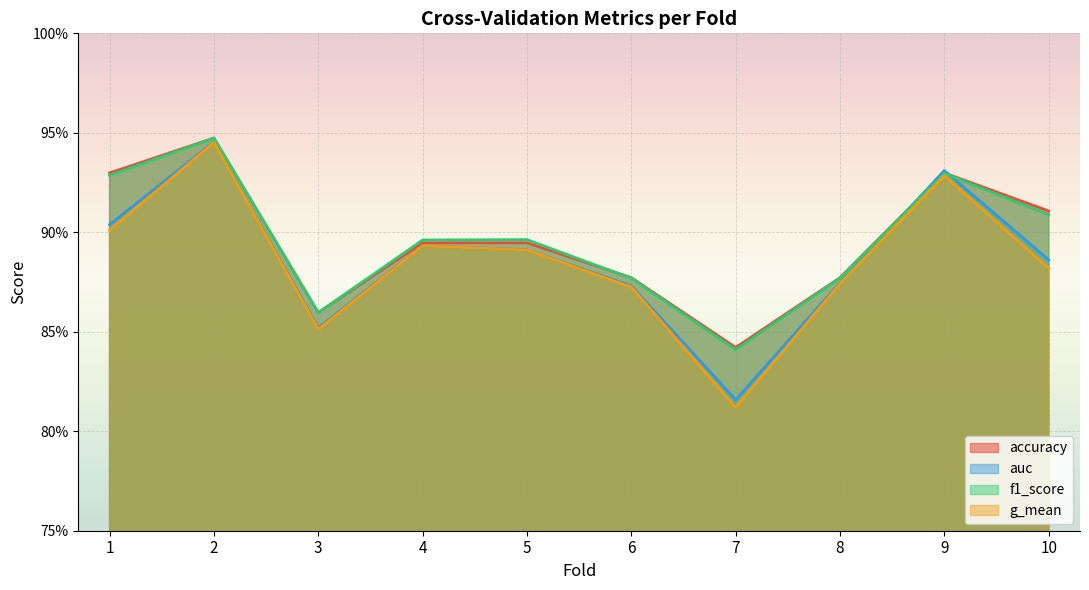

Reading left to right, list all the values displayed in this chart.

accuracy: 1=0.9	2=0.9	3=0.9	4=0.9	5=0.9	6=0.9	7=0.8	8=0.9	9=0.9	10=0.9
auc: 1=0.9	2=0.9	3=0.9	4=0.9	5=0.9	6=0.9	7=0.8	8=0.9	9=0.9	10=0.9
f1_score: 1=0.9	2=0.9	3=0.9	4=0.9	5=0.9	6=0.9	7=0.8	8=0.9	9=0.9	10=0.9
g_mean: 1=0.9	2=0.9	3=0.9	4=0.9	5=0.9	6=0.9	7=0.8	8=0.9	9=0.9	10=0.9